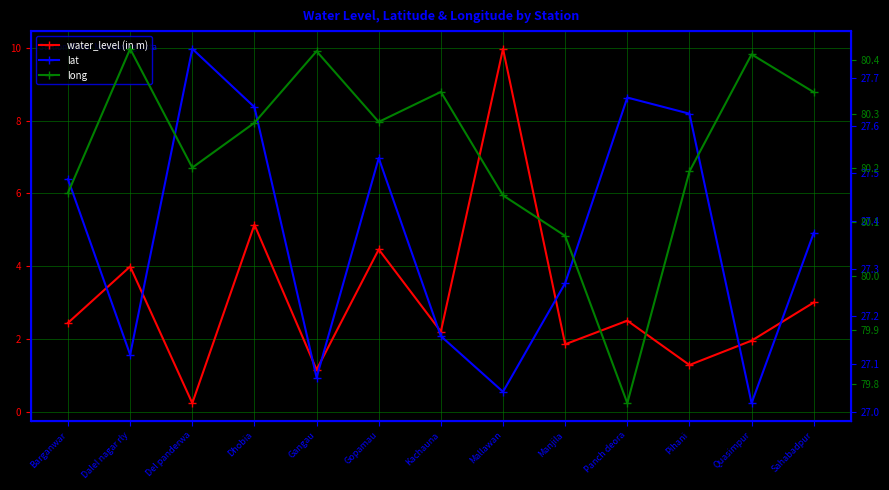

True or false: long and lat intersect in this chart.

False